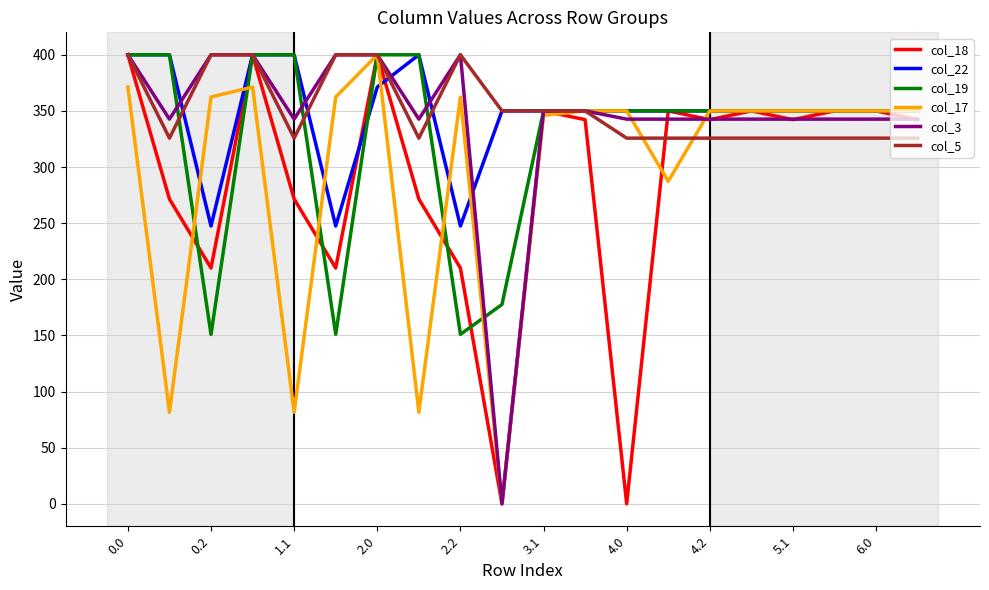

Reading left to right, transcribe all the data shown in this chart.

col_18: 400.0	271.5	210.0	400.0	271.5	210.0	400.0	271.5	210.0	0.0	350.0	342.2	0.0	350.0	342.2	350.0	342.2	350.0	350.0	342.2
col_22: 400.0	400.0	247.4	400.0	400.0	247.4	371.3	400.0	247.4	350.0	350.0	350.0	350.0	350.0	350.0	350.0	350.0	350.0	350.0	350.0
col_19: 400.0	400.0	151.0	400.0	400.0	151.0	400.0	400.0	151.0	177.5	350.0	350.0	350.0	350.0	350.0	350.0	350.0	350.0	350.0	350.0
col_17: 371.3	81.6	362.4	371.3	81.6	362.4	400.0	81.6	362.4	0.0	346.0	350.0	350.0	287.3	350.0	350.0	350.0	350.0	350.0	350.0
col_3: 400.0	342.7	400.0	400.0	342.7	400.0	400.0	342.7	400.0	0.0	350.0	350.0	342.7	342.7	342.7	342.7	342.7	342.7	342.7	342.7
col_5: 400.0	325.7	400.0	400.0	325.7	400.0	400.0	325.7	400.0	350.0	350.0	350.0	325.7	325.7	325.7	325.7	325.7	325.7	325.7	325.7